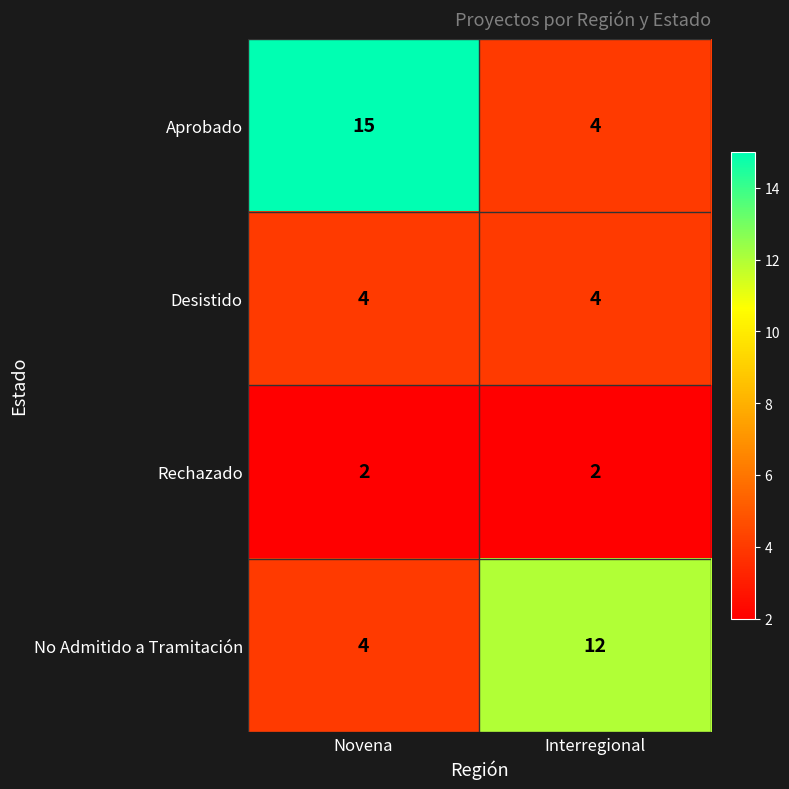

Rank the series by their maximum value, from highest to lowest.

Aprobado, No Admitido a Tramitación, Desistido, Rechazado